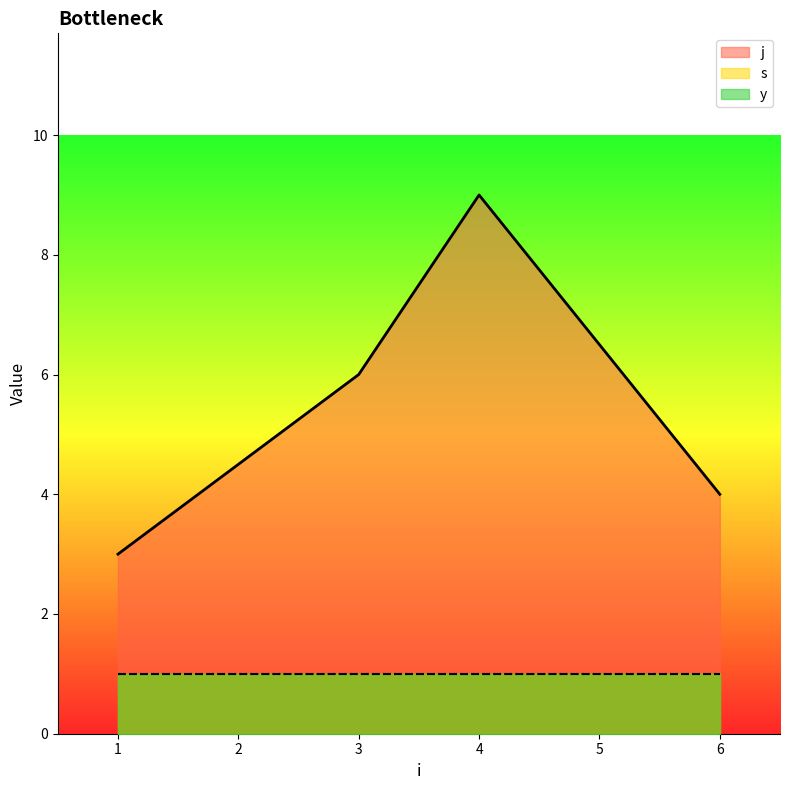

What is the maximum value for j?

9